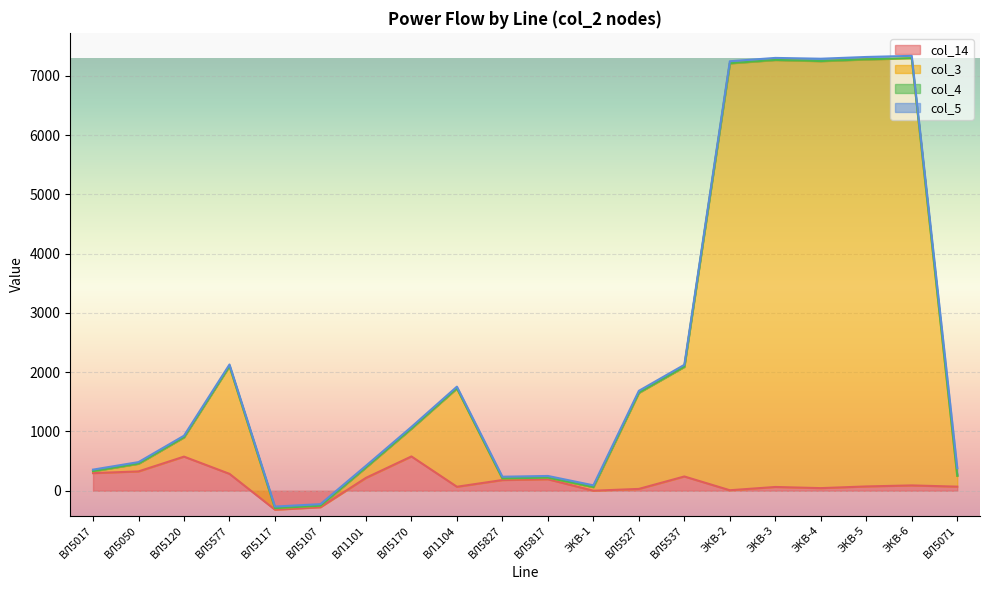

True or false: col_14 has more than 1 interior local peaks.

True